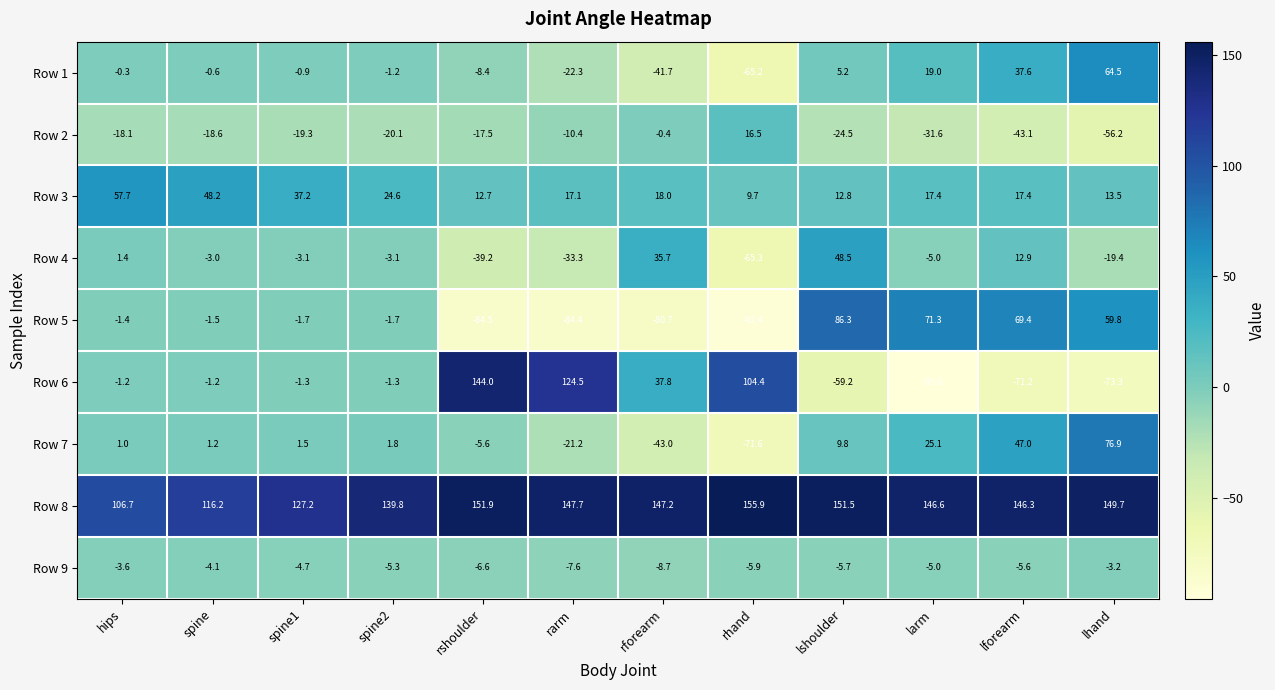

What is the total value across all series at spine?

136.6